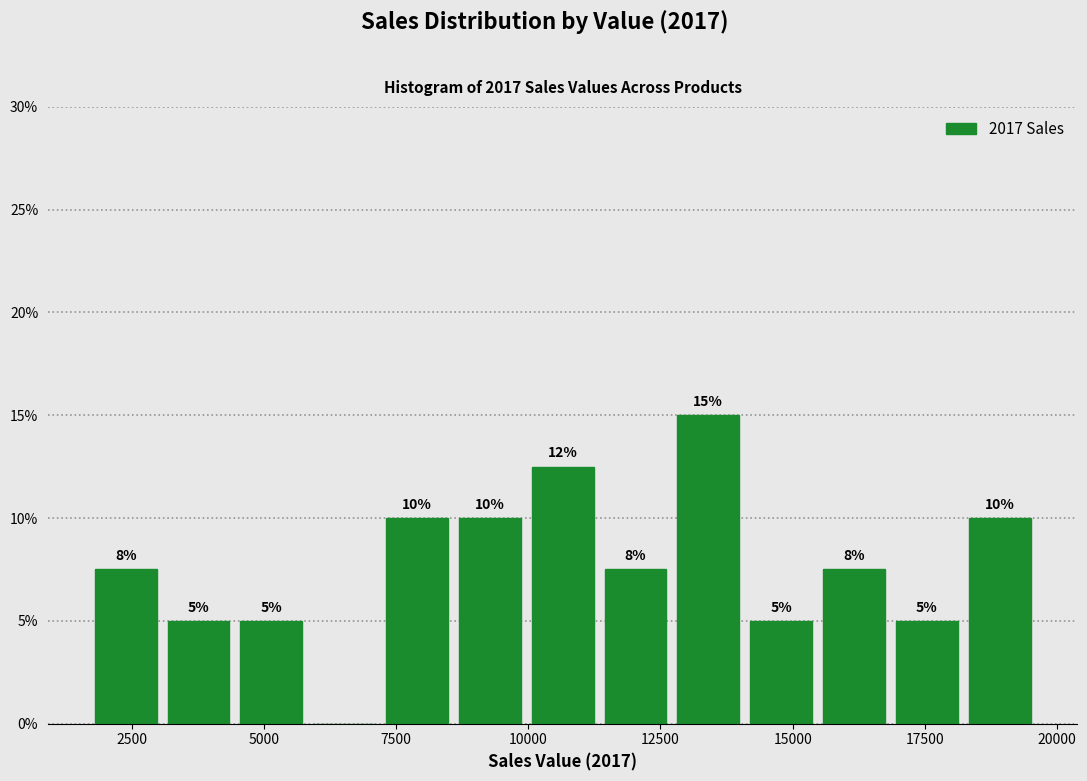

Read against the x-axis, roughly where is the centre of the tallest bar?

13500